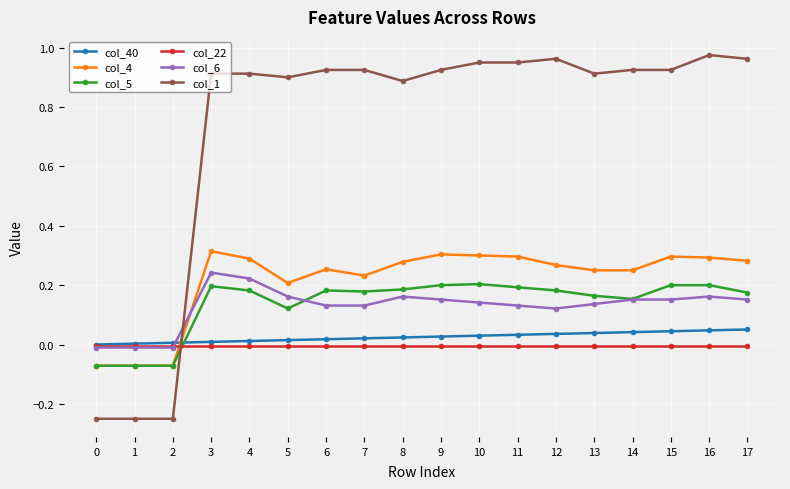

True or false: col_4 has a value of 0.3 at 3.

True